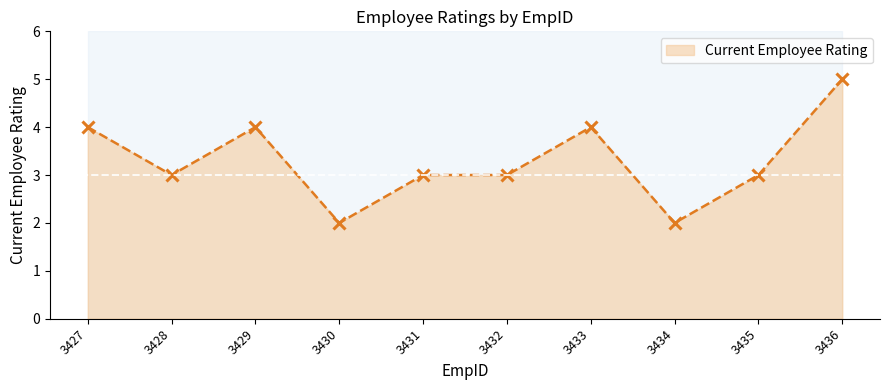

What is the change in value from 3433 to 3435?

-1